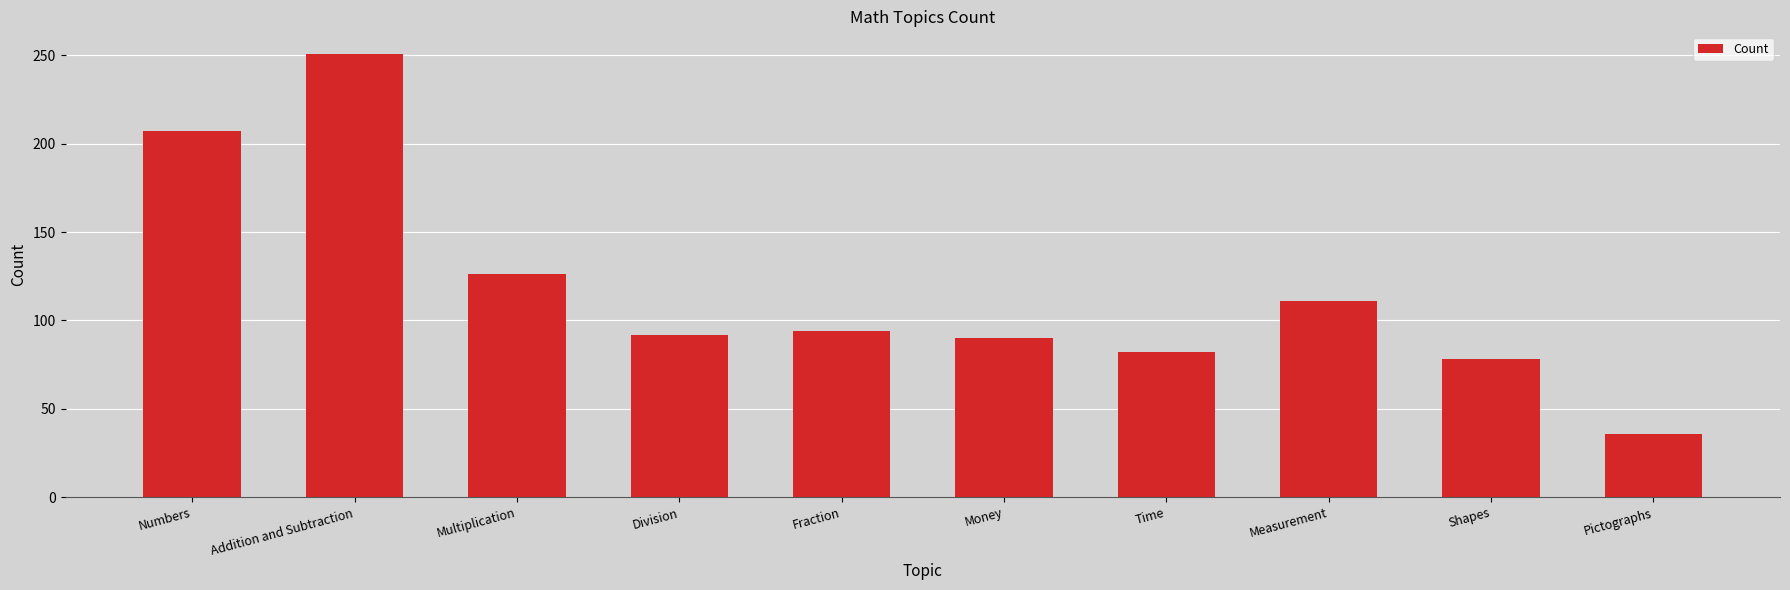

Where does the data first go above 94?

Numbers